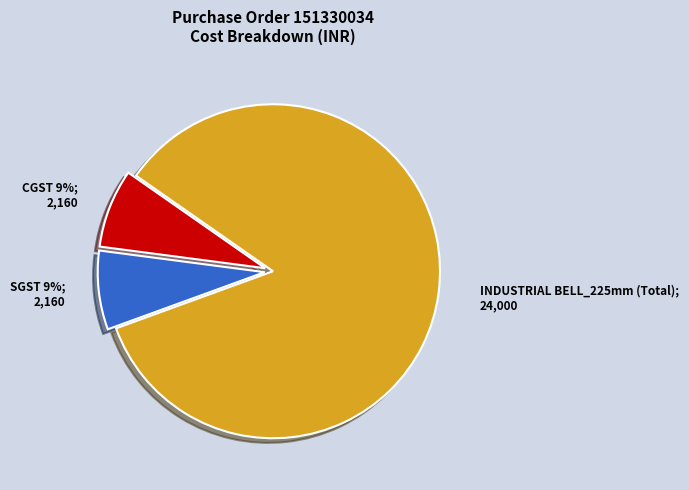

How many segments does this pie chart have?

3